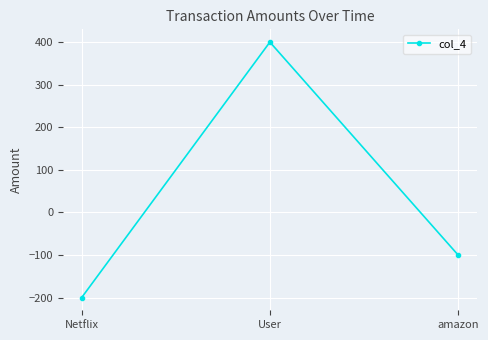

Does the chart have visible grid lines?

Yes